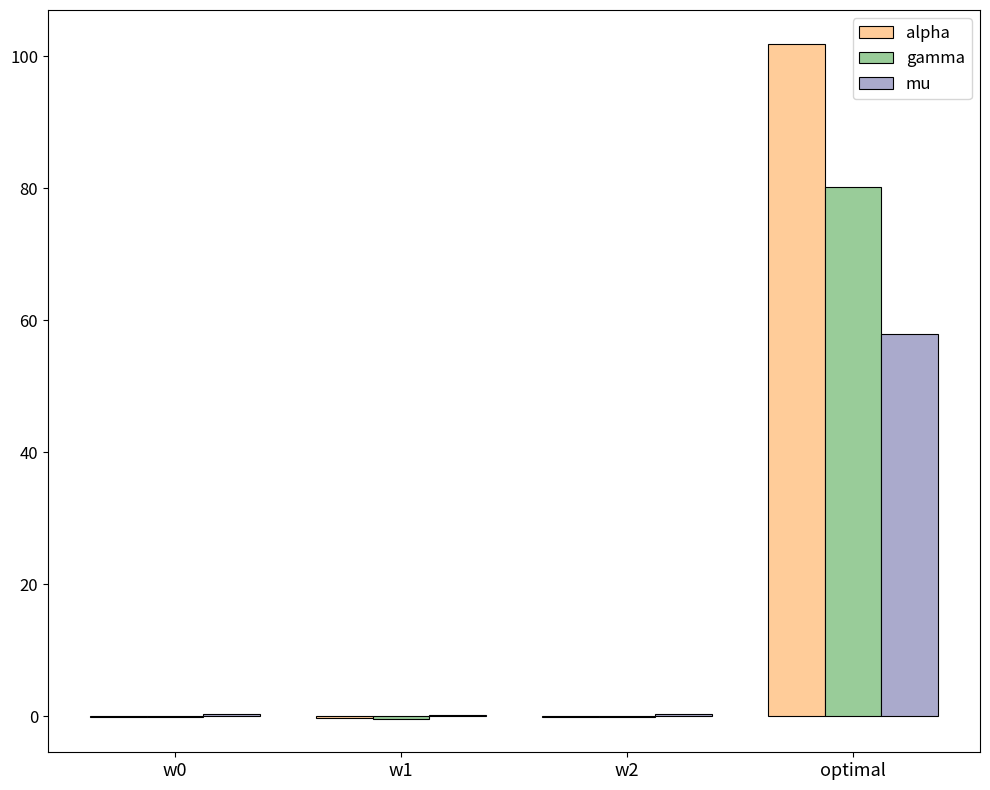

Count the number of data series in this chart.

3